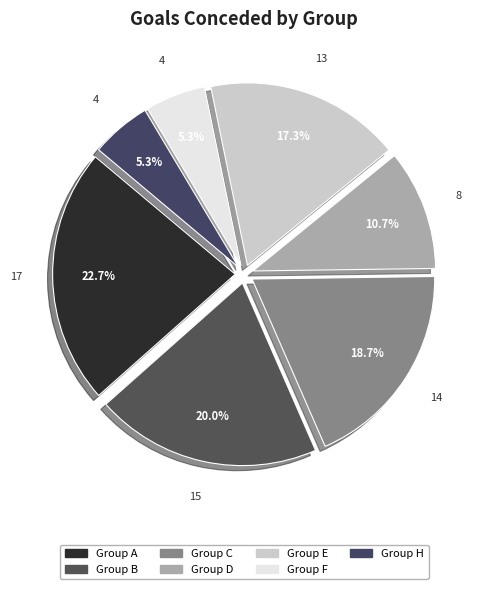

Is there any slice that represents more than half of the pie?

No